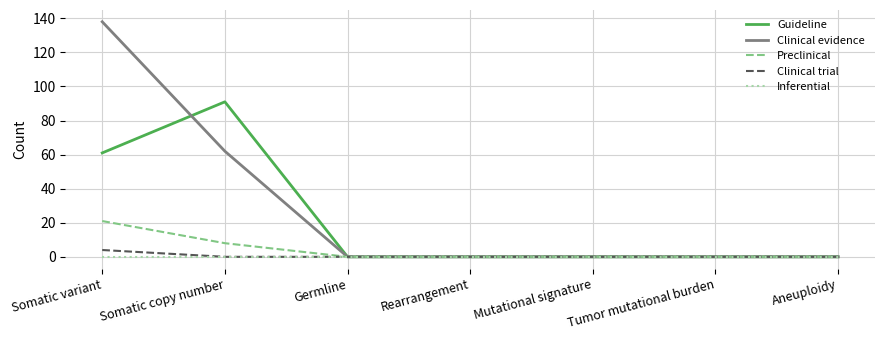

Reading left to right, extract all data points from this chart.

Guideline: 61	91	0	0	0	0	0
Clinical evidence: 138	62	0	0	0	0	0
Preclinical: 21	8	0	0	0	0	0
Clinical trial: 4	0	0	0	0	0	0
Inferential: 0	0	0	0	0	0	0